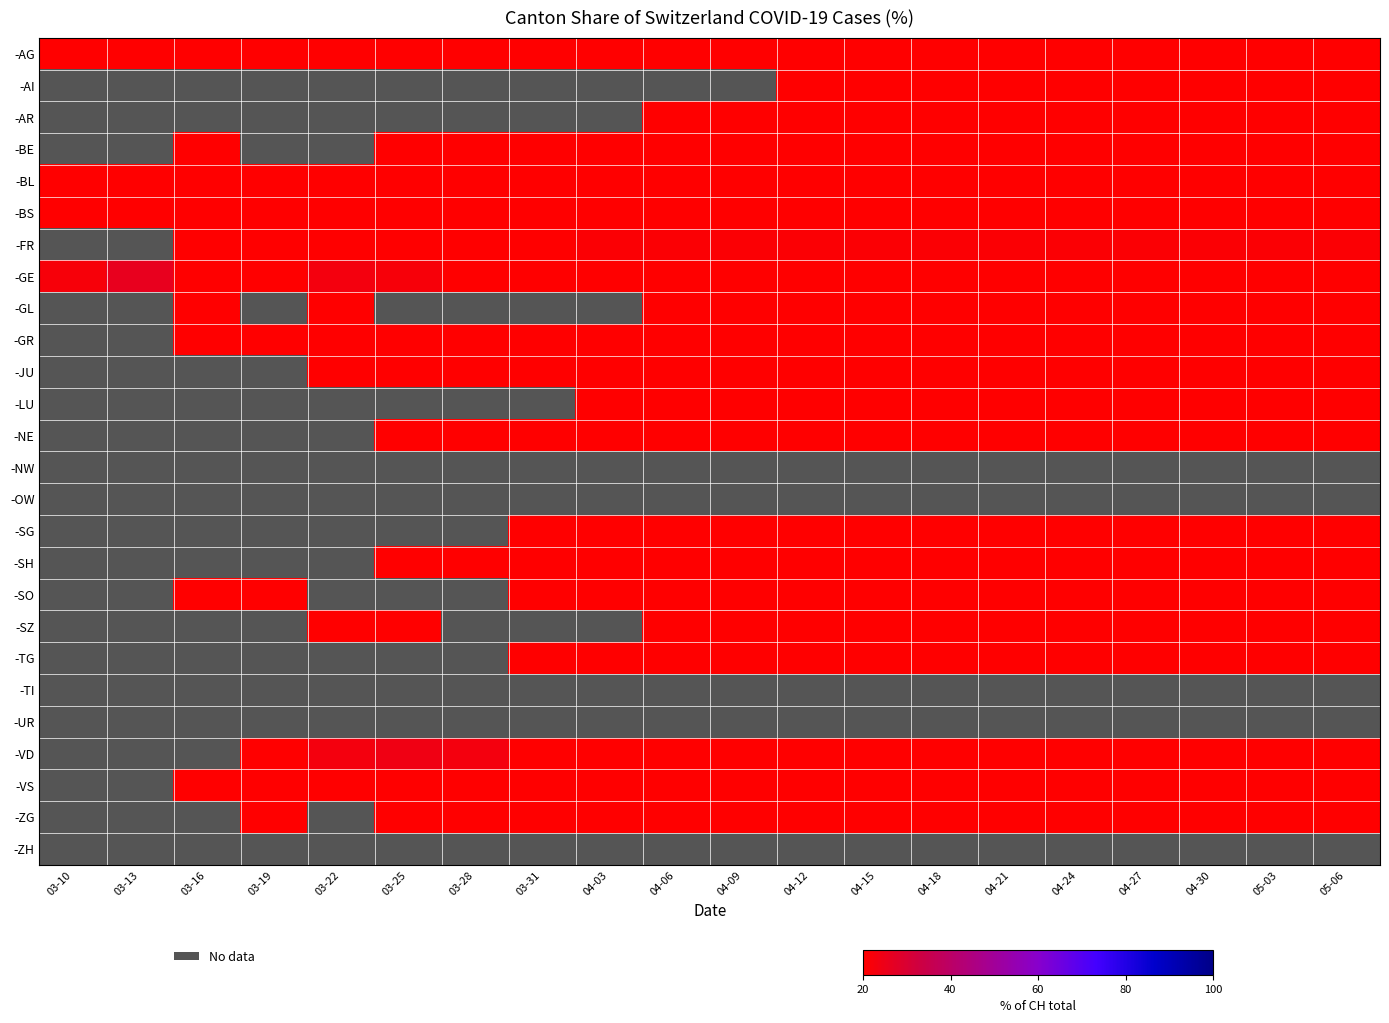

What is the spread (max minus min) of values at 04-27?

20.0